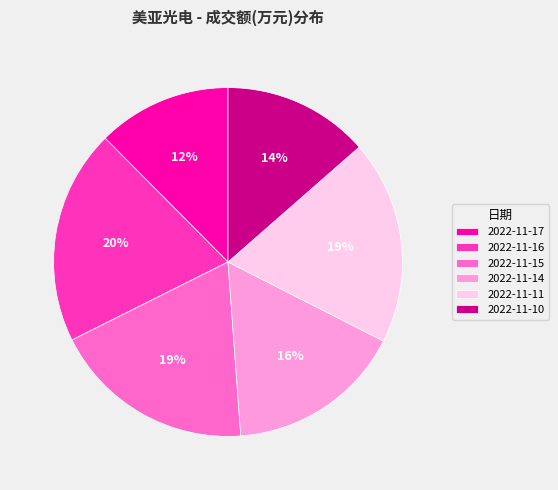

Is the sum of 2022-11-14 and 2022-11-11 greater than half?

No